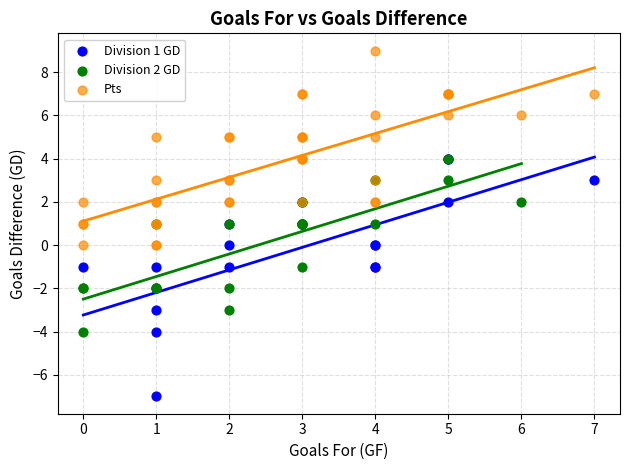

Which series contains the highest Y value?

Pts